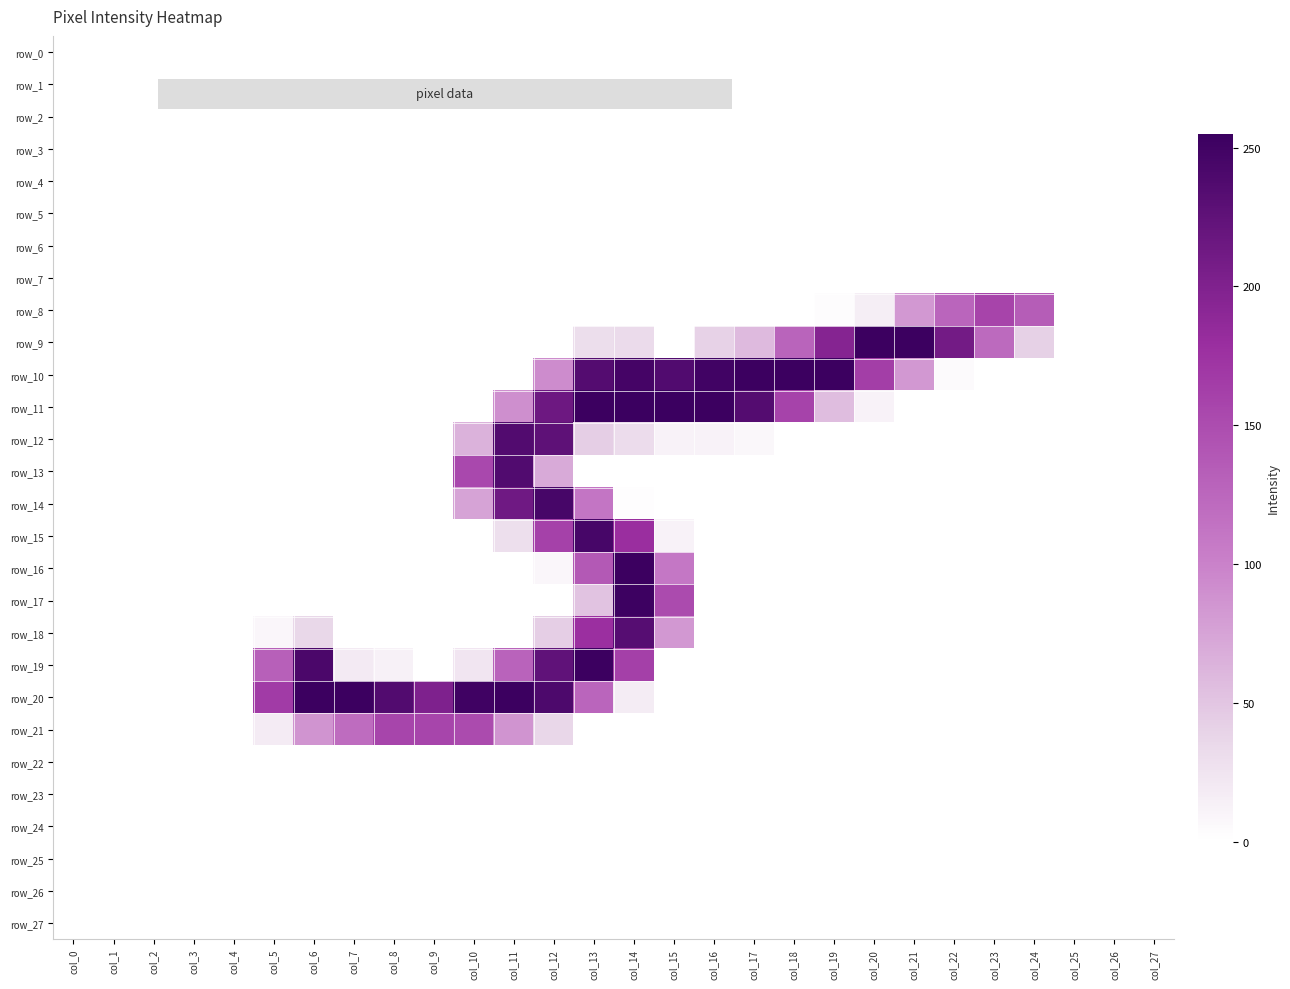

What is the spread (max minus min) of values at col_20?

254